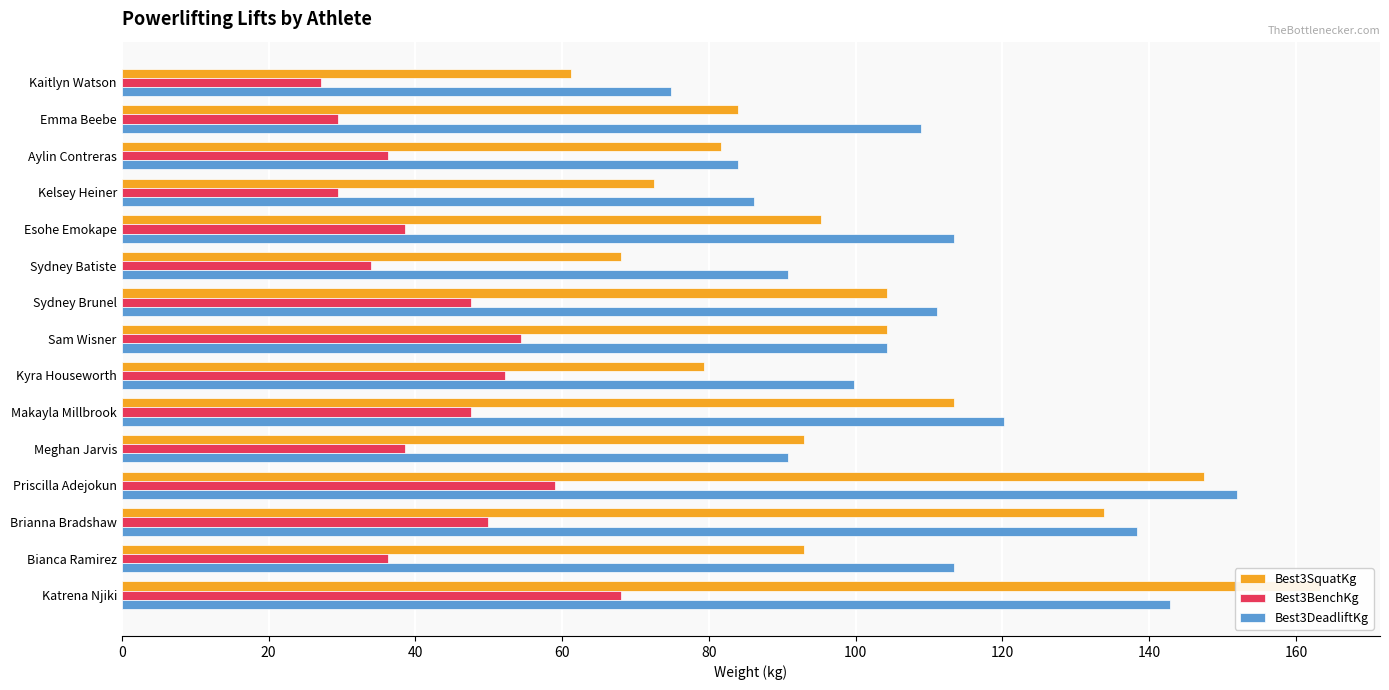

Between Meghan Jarvis and Esohe Emokape, which is larger?

Esohe Emokape